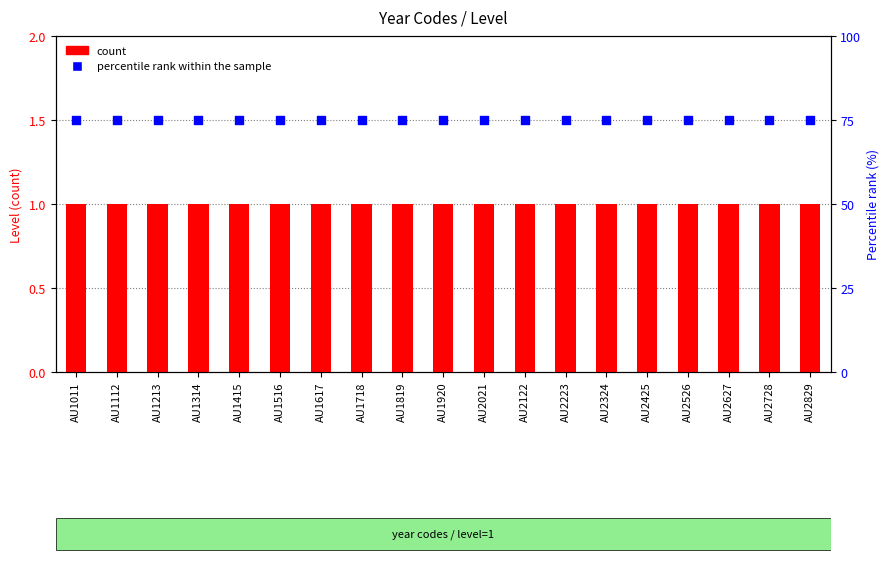

Which series contains the highest Y value?

percentile rank within the sample